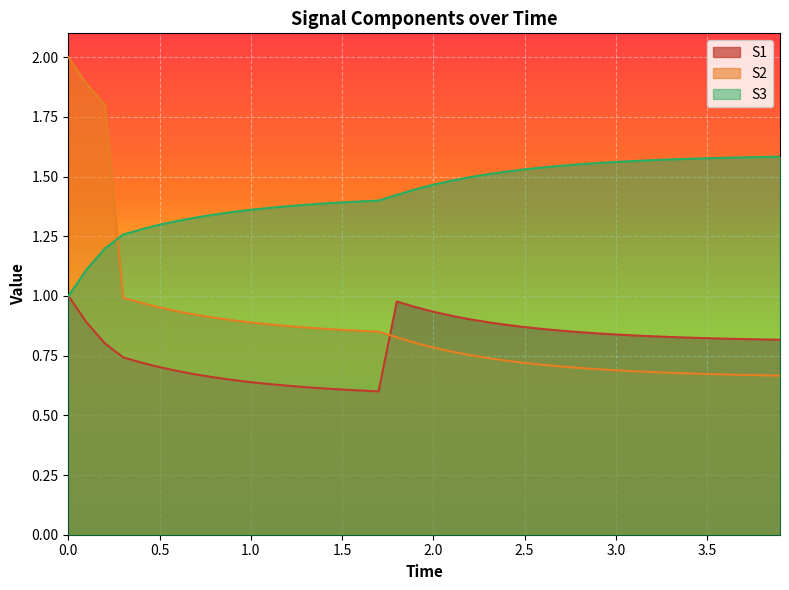

Which series has the widest spread of values?

S2